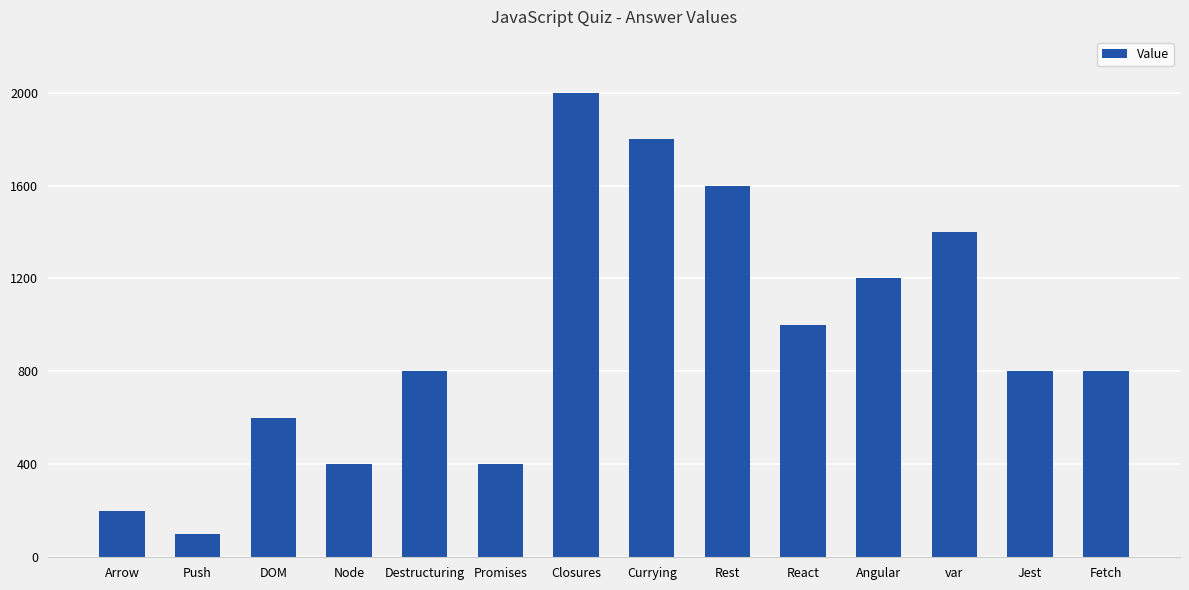

What is the smallest value displayed?

100